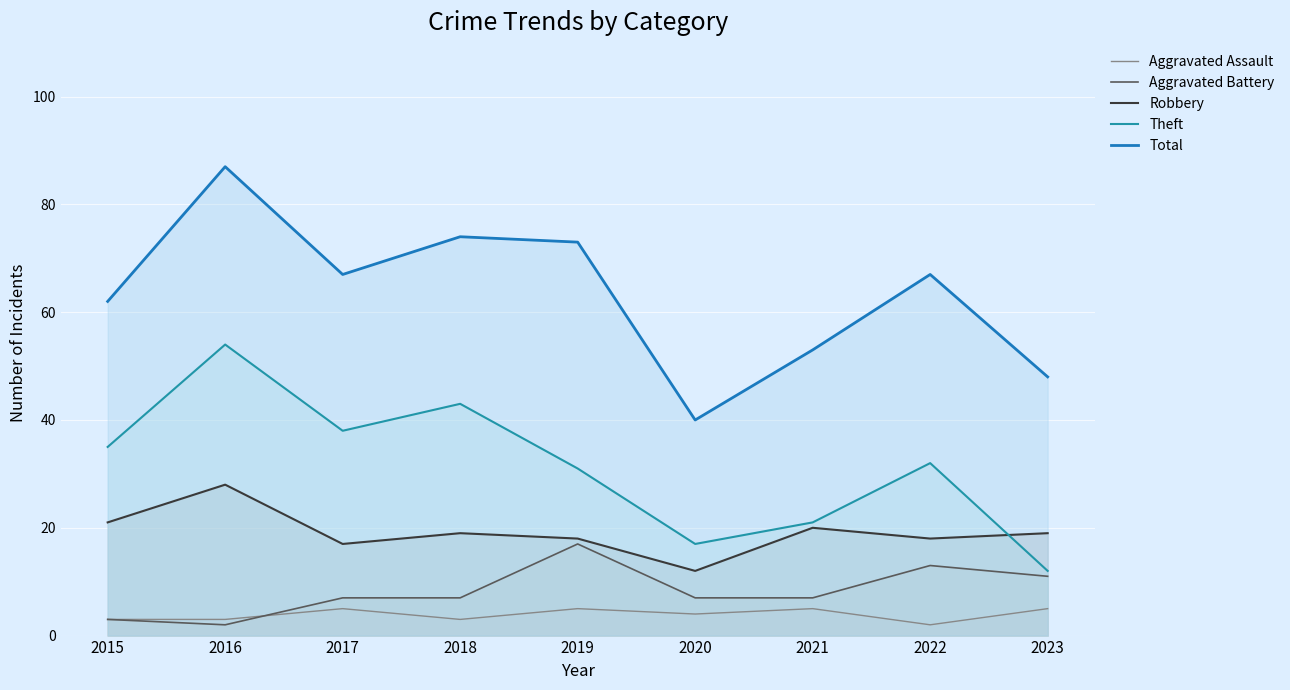

True or false: Aggravated Battery and Robbery cross at least once.

False